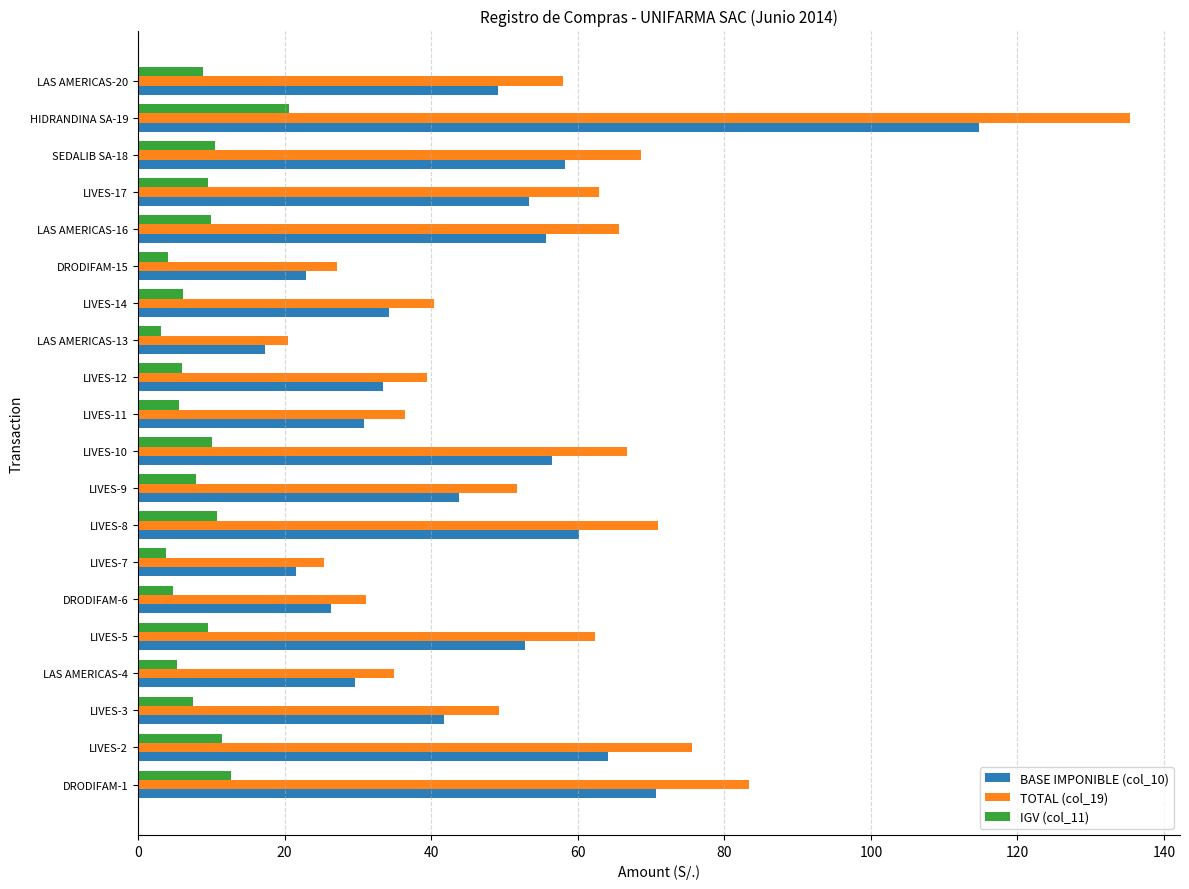

What is the average value of the BASE IMPONIBLE (col_10) series?

46.9